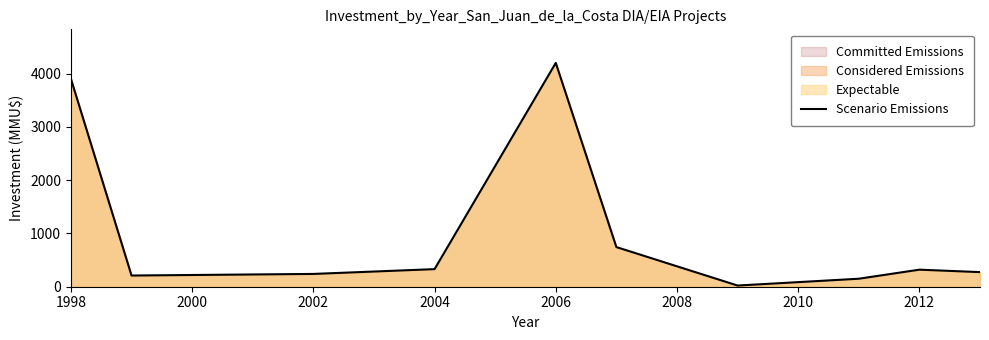

What is the change in value from 2002 to 2006?

+3960